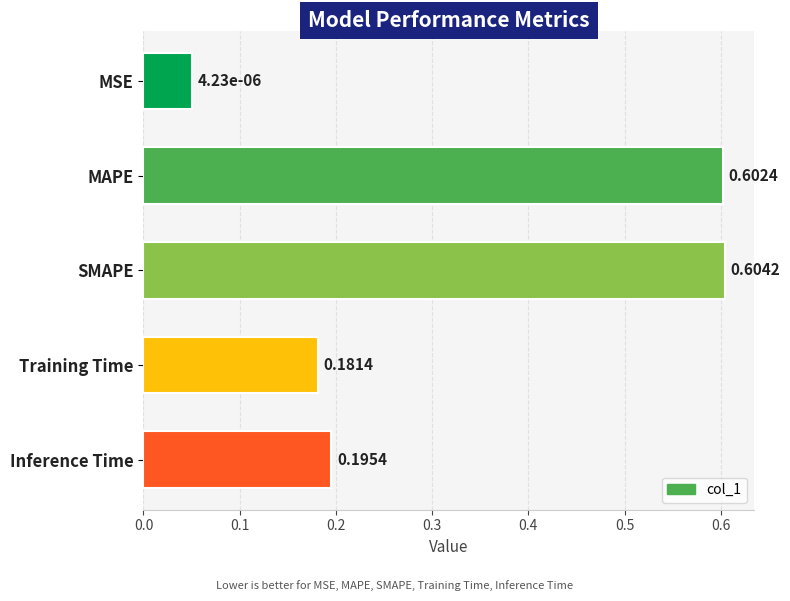

What is the difference between the second highest and second lowest values?

0.4